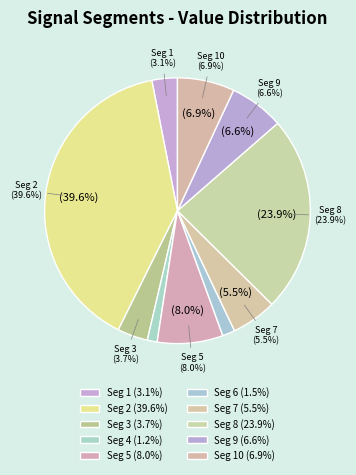

The signal segment 4 slice represents 11% of the pie. True or false?

False